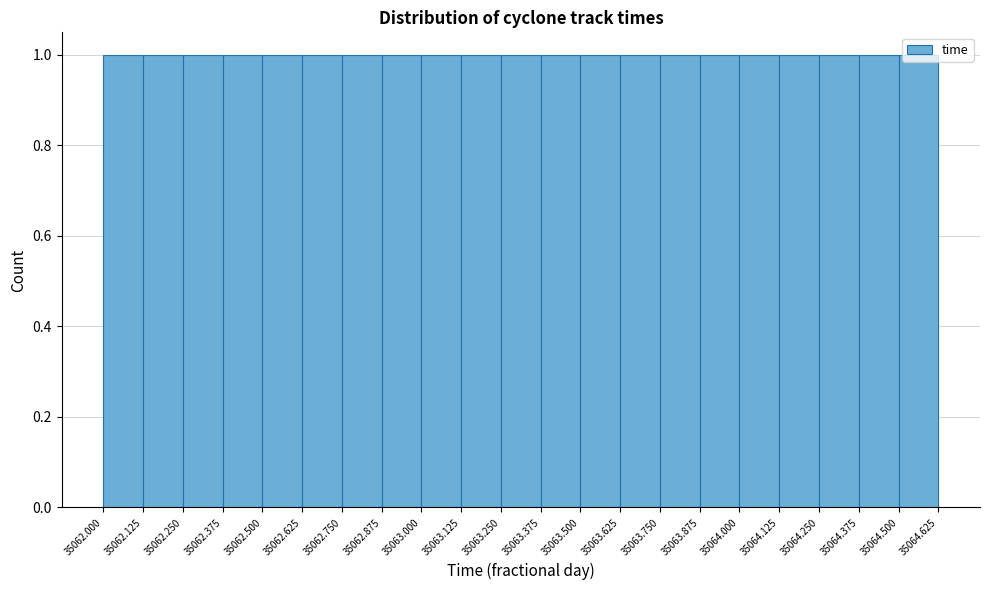

Reading left to right, transcribe this chart: for each bar, give the range it covers on the x-axis and its height. The values are not printed on the chart, so give them approximately, as read against the axis.

35062.000 to 35062.125: 1
35062.125 to 35062.250: 1
35062.250 to 35062.375: 1
35062.375 to 35062.500: 1
35062.500 to 35062.625: 1
35062.625 to 35062.750: 1
35062.750 to 35062.875: 1
35062.875 to 35063.000: 1
35063.000 to 35063.125: 1
35063.125 to 35063.250: 1
35063.250 to 35063.375: 1
35063.375 to 35063.500: 1
35063.500 to 35063.625: 1
35063.625 to 35063.750: 1
35063.750 to 35063.875: 1
35063.875 to 35064.000: 1
35064.000 to 35064.125: 1
35064.125 to 35064.250: 1
35064.250 to 35064.375: 1
35064.375 to 35064.500: 1
35064.500 to 35064.625: 1